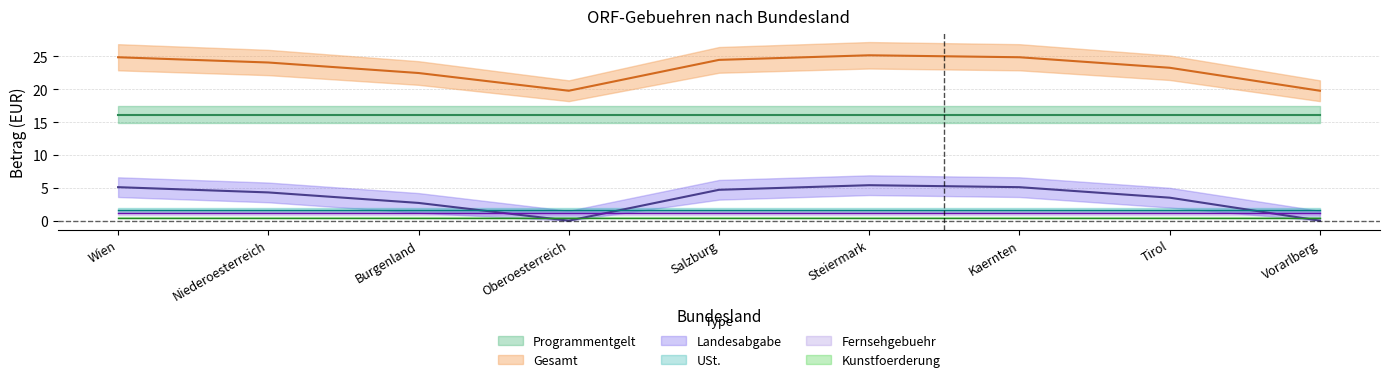

Which has a higher value, Wien or Niederoesterreich?

Wien